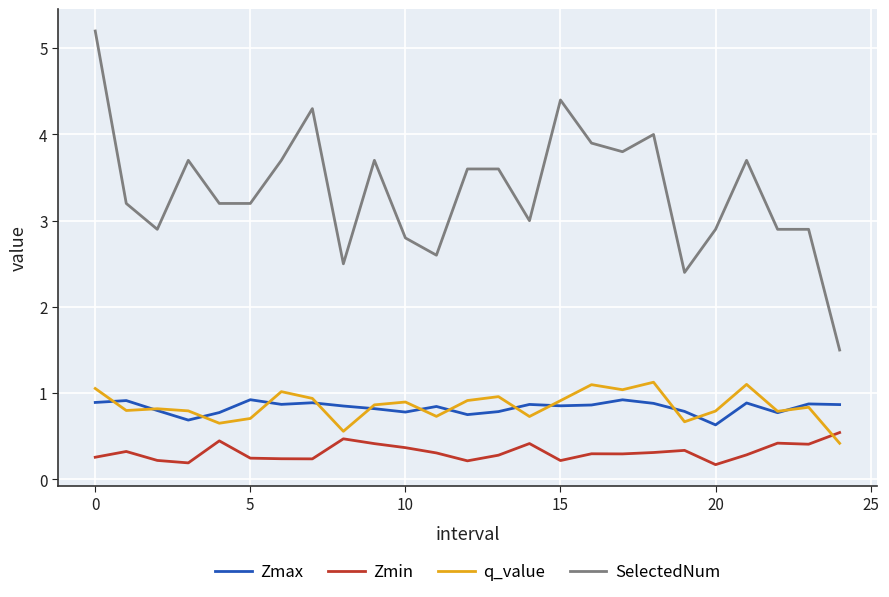

What is the average value of the Zmin series?

0.3